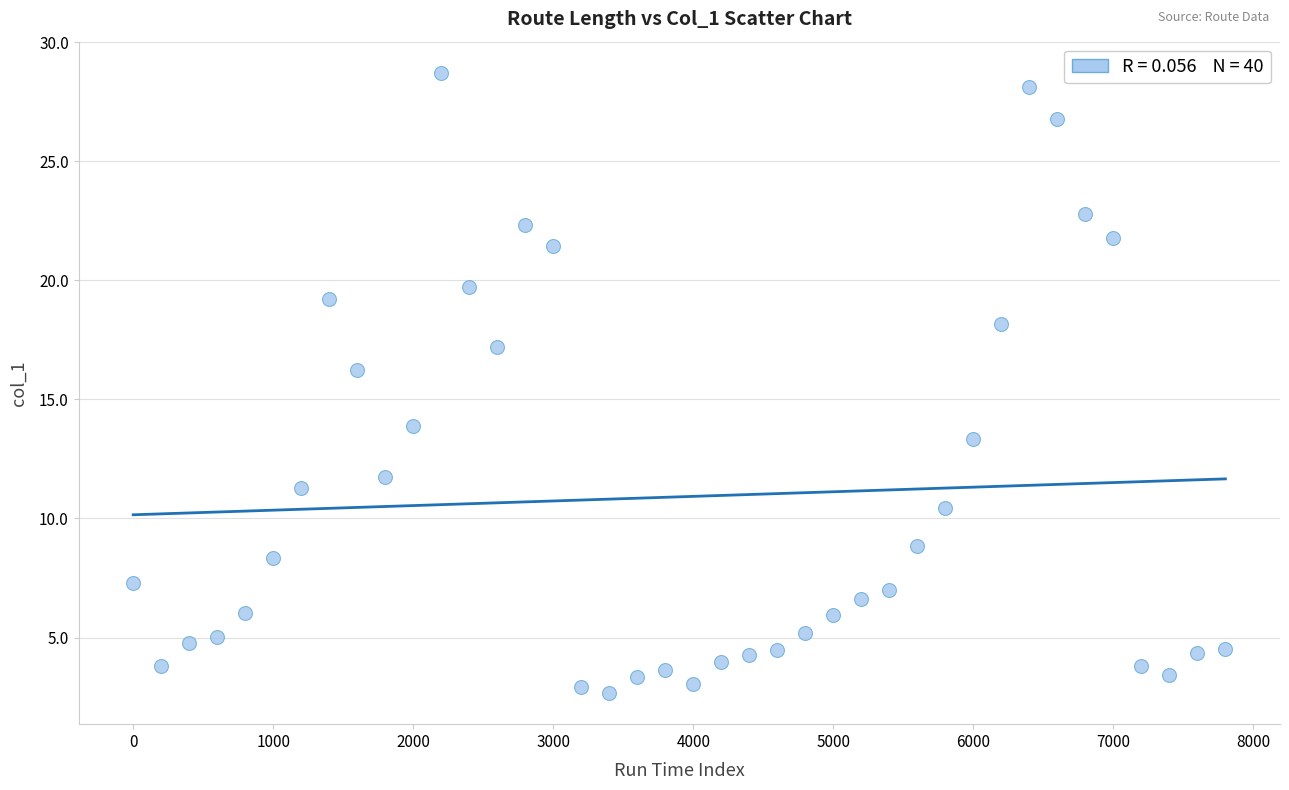

What is the range of Y values (max minus min)?

26.1